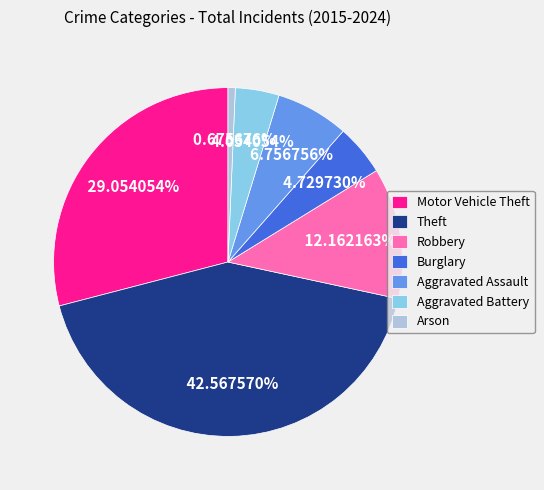

Approximately how many times larger is the value at Aggravated Assault compared to Burglary?

1.4